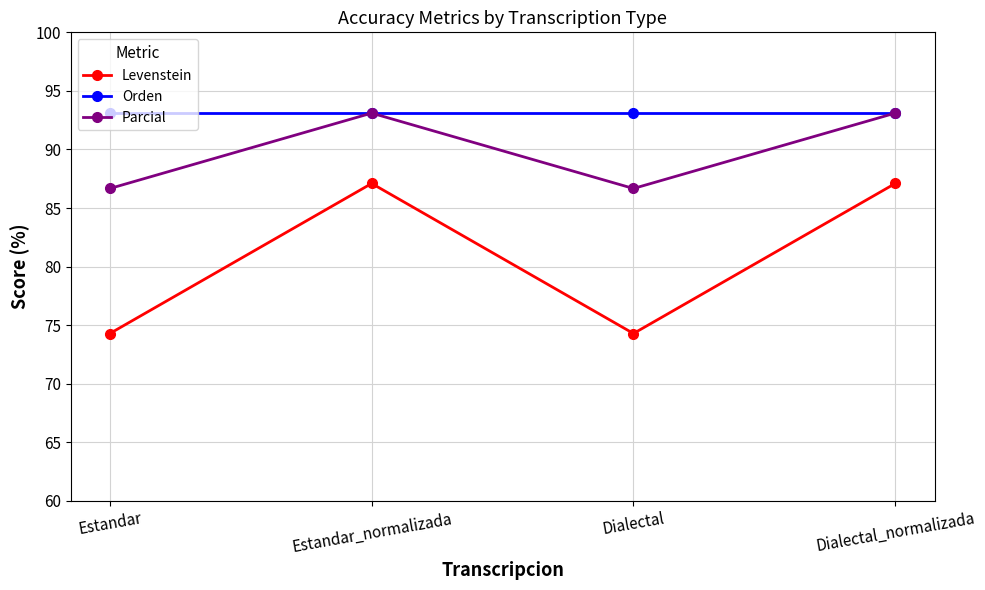

At which category does Parcial reach its first local valley?

Dialectal